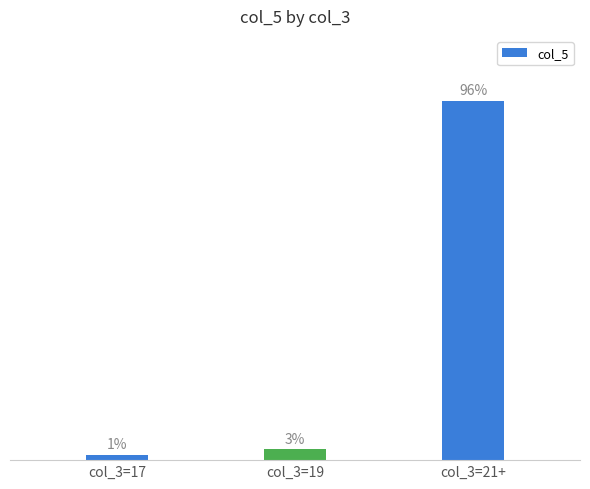

Between col_3=19 and col_3=17, which is larger?

col_3=19